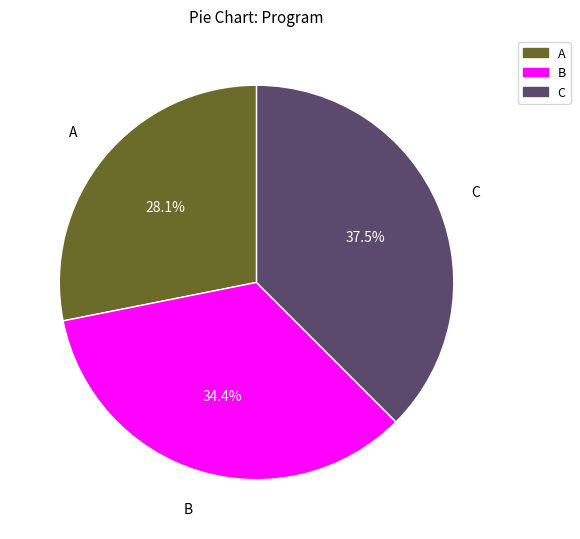

Is there any slice that represents more than half of the pie?

No